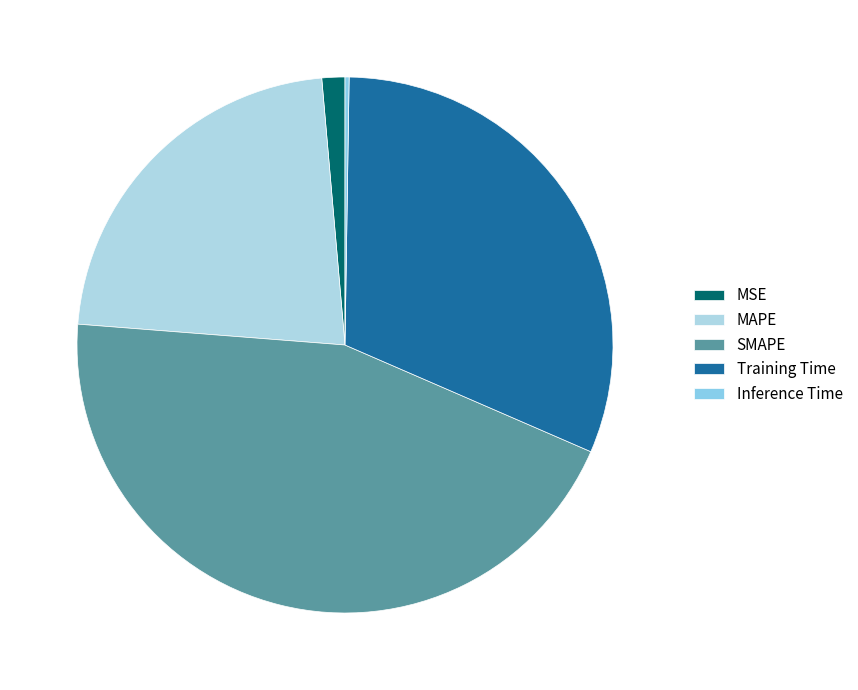

Is there any slice that represents more than half of the pie?

No